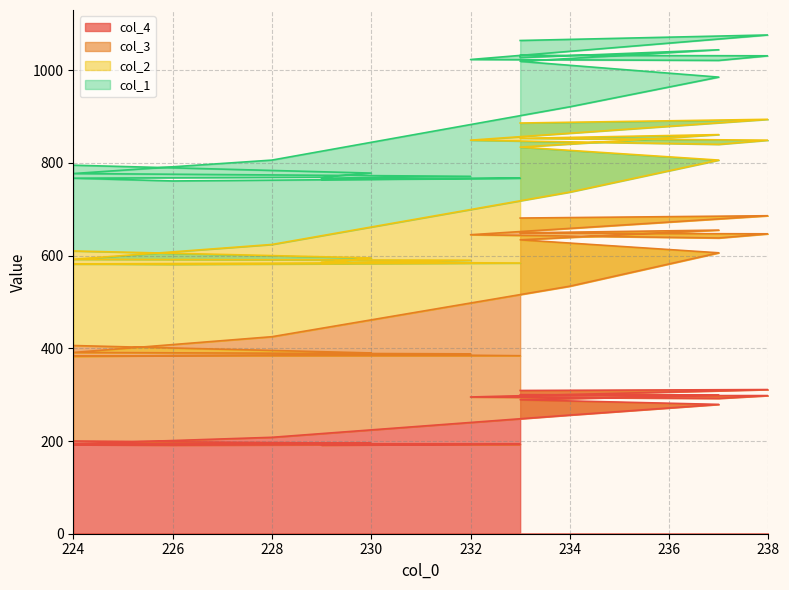

How many data points does each series have?

22